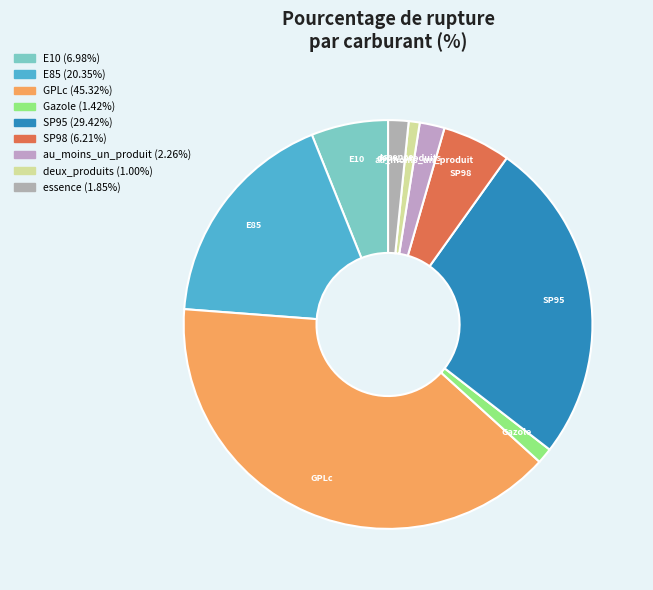

Between SP98 and Gazole, which is larger?

SP98